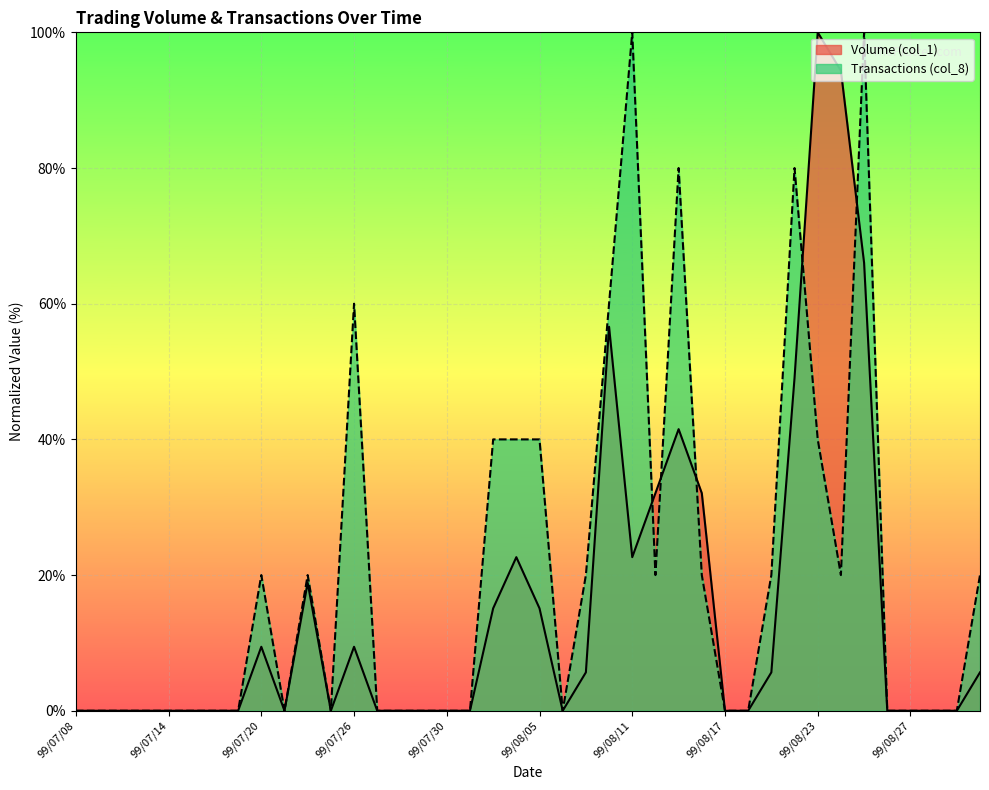

Which series has the widest spread of values?

Volume (col_1)